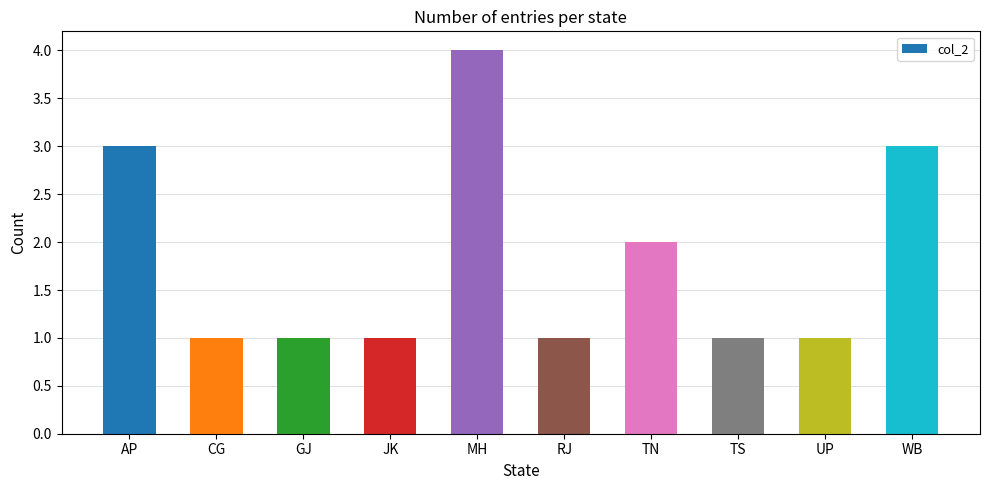

The chart shows a value of 1 at JK. True or false?

True